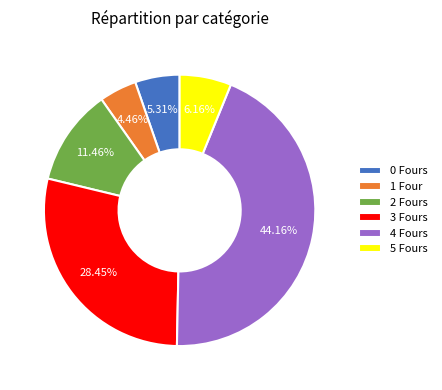

Do 5 Fours and 2 Fours together represent more than half of the pie?

No